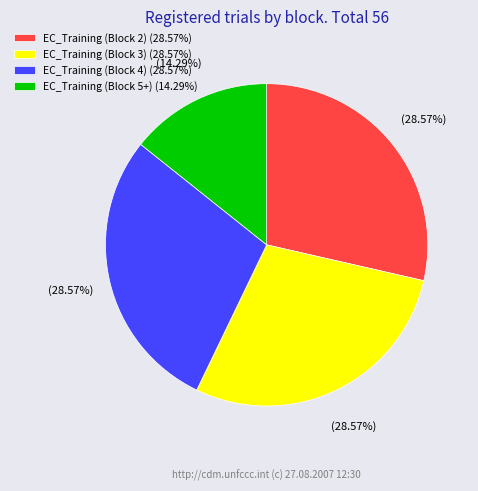

Count the number of slices in the pie.

4